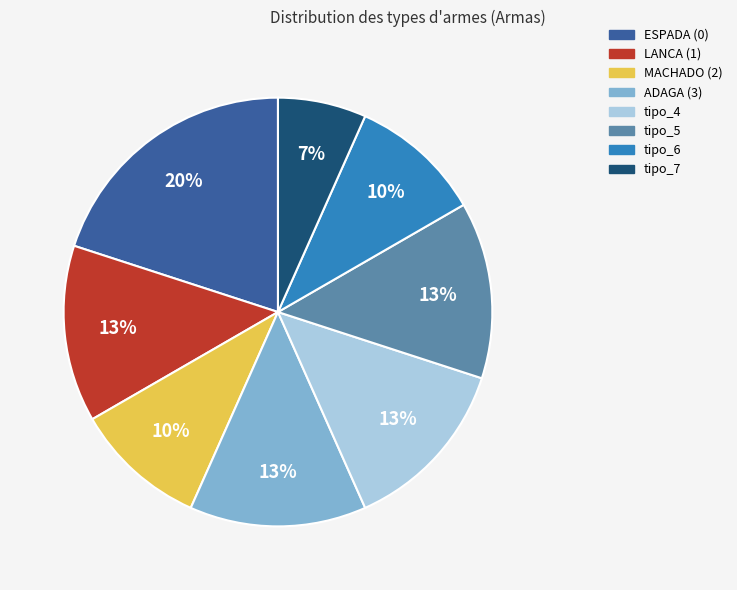

How many segments does this pie chart have?

8